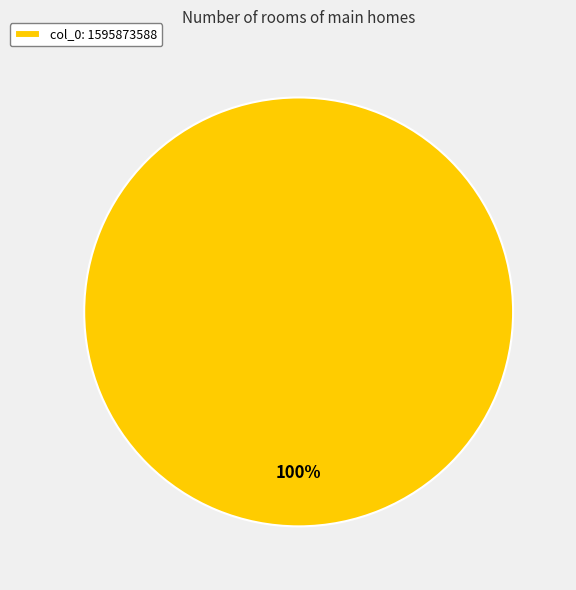

Rank the categories by value from lowest to highest.

col_0: 1595873588